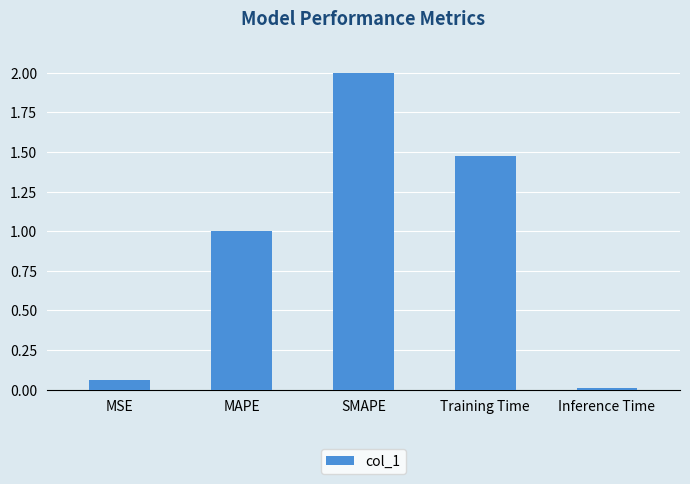

What is the approximate value at MAPE?

1.0